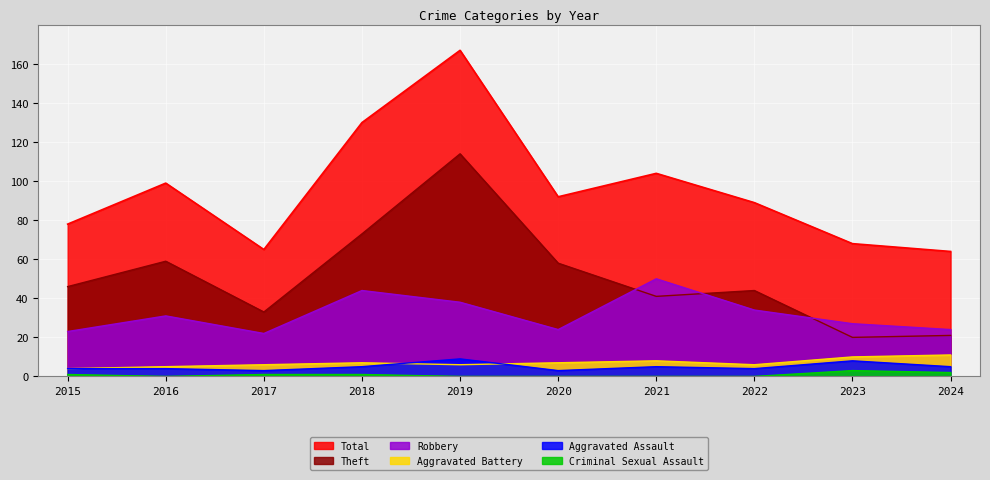

True or false: Robbery has a value of 31 at 2016.

True